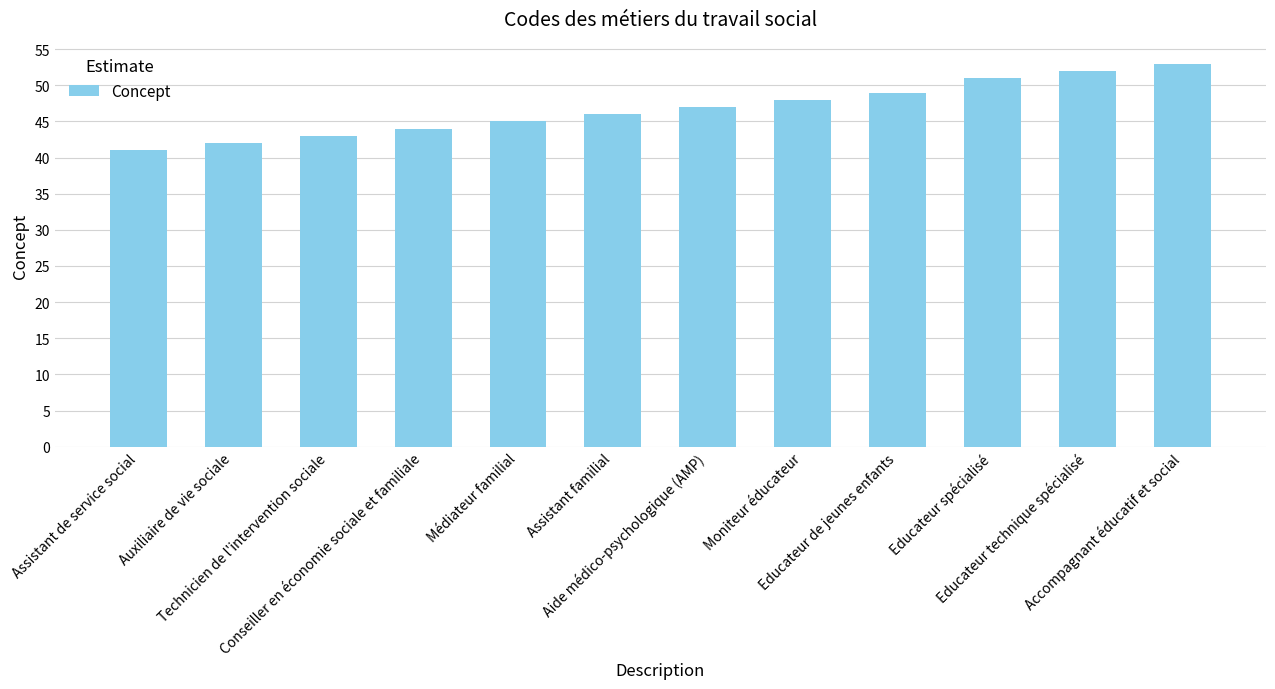

Are the bars grouped side by side (vs. stacked)?

No